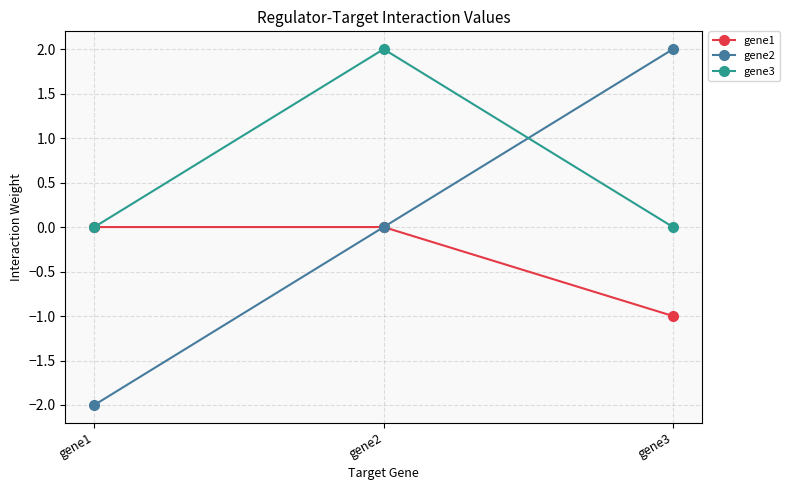

Rank the series by their average value, from lowest to highest.

gene1, gene2, gene3